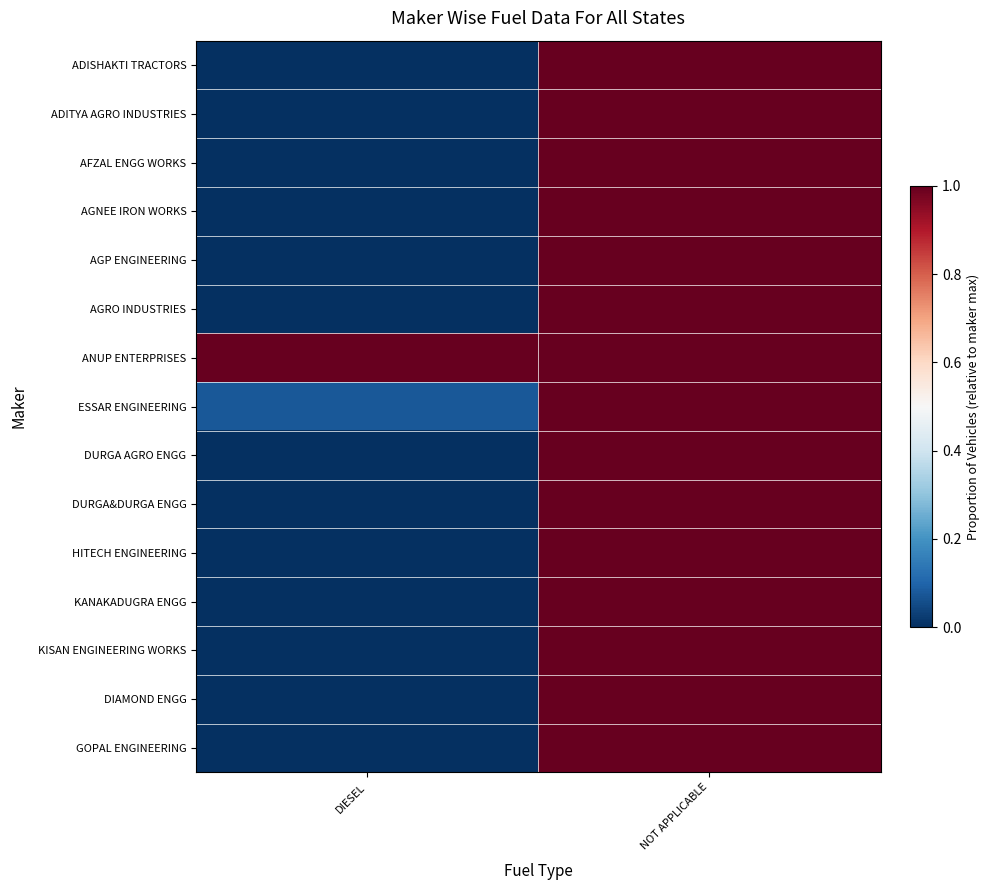

List the series in order of their peak value, highest first.

ADISHAKTI TRACTORS, ADITYA AGRO INDUSTRIES, AFZAL ENGG WORKS, AGNEE IRON WORKS, AGP ENGINEERING, AGRO INDUSTRIES, ANUP ENTERPRISES, ESSAR ENGINEERING, DURGA AGRO ENGG, DURGA&DURGA ENGG, HITECH ENGINEERING, KANAKADUGRA ENGG, KISAN ENGINEERING WORKS, DIAMOND ENGG, GOPAL ENGINEERING